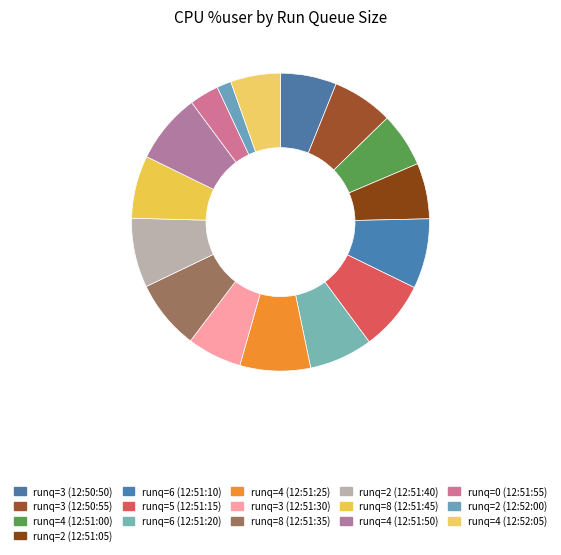

To the nearest percent, what is the average slice percentage?

6%